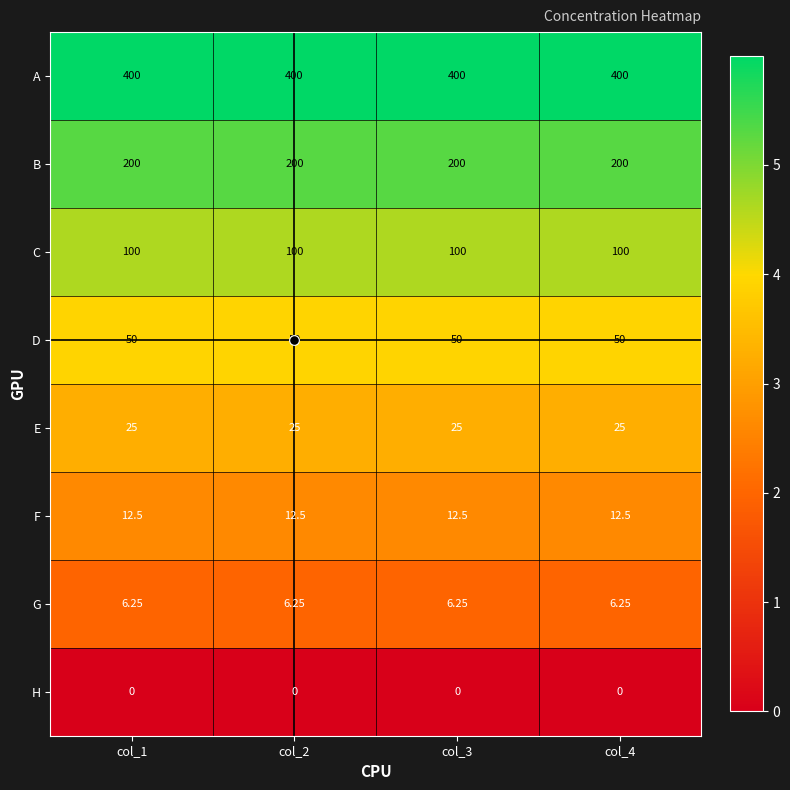

What is the greatest value displayed?

400.0